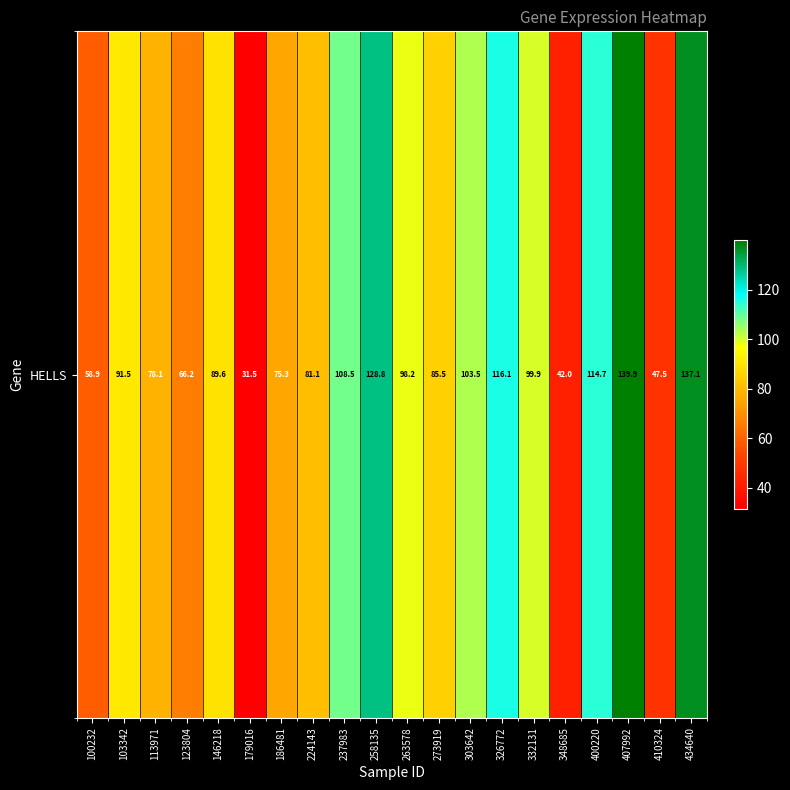

What is the maximum value shown in the chart?

139.9